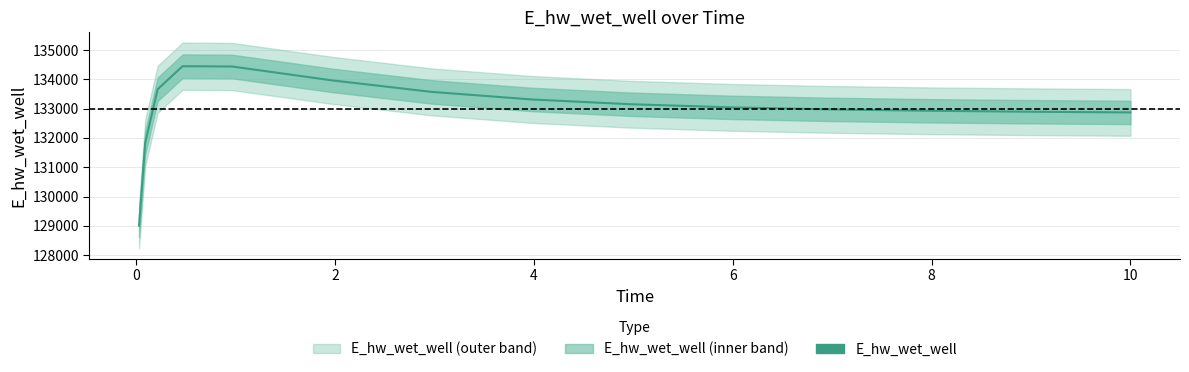

What is the difference between the maximum and second lowest values?

2604.9